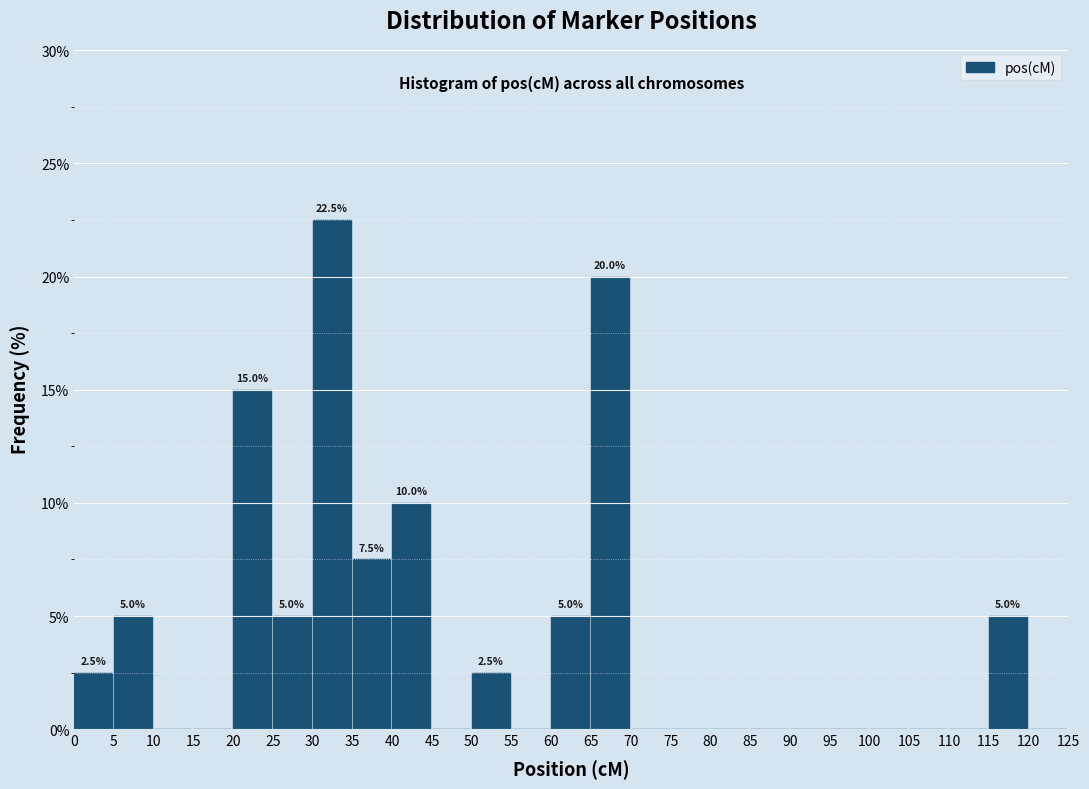

Which range on the x-axis has the tallest bar?

30 to 35